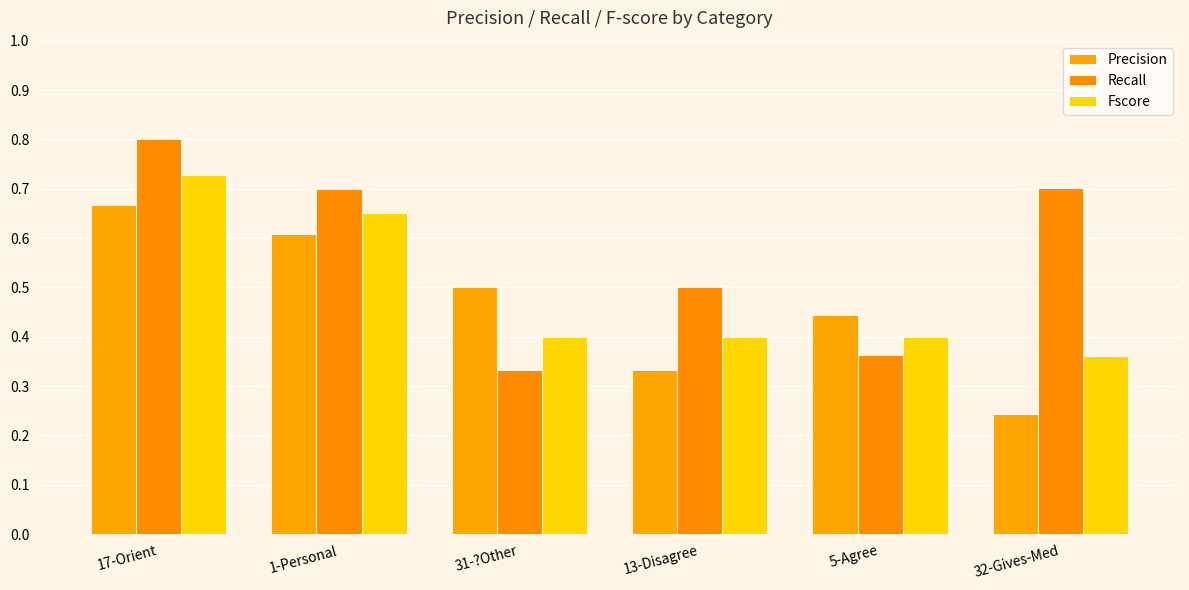

Is it true that Precision equals 0.2 at 31-?Other?

False